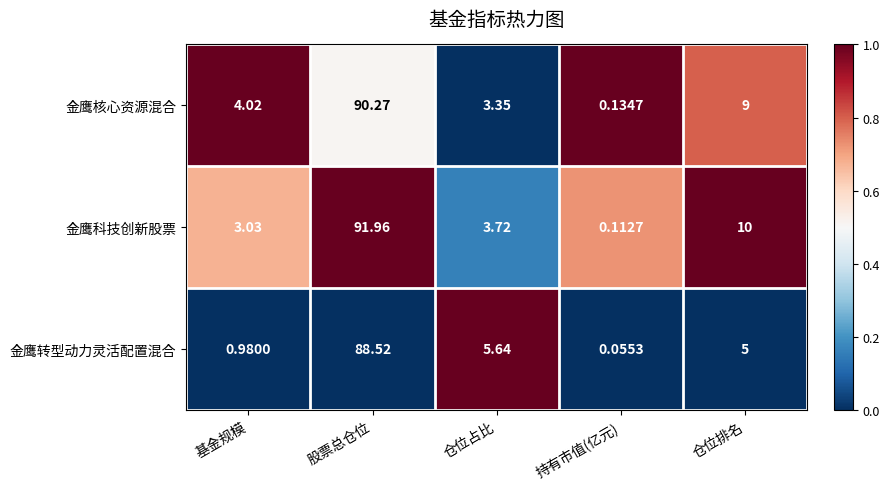

At which category is the sum across all series the highest?

股票总仓位